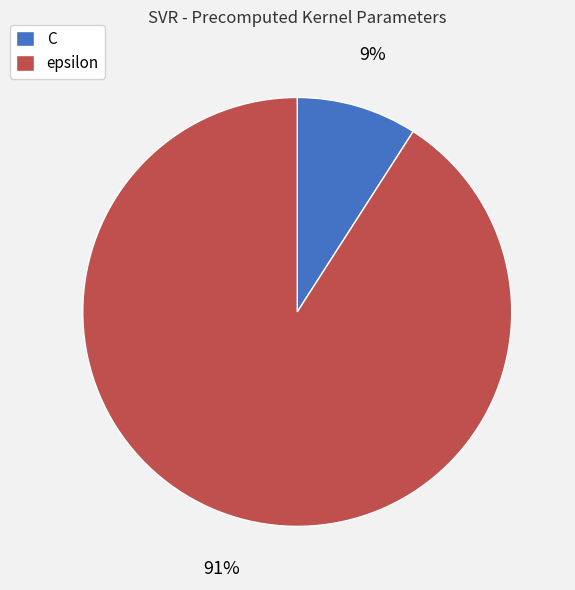

Is it true that C is 1% of the pie?

False